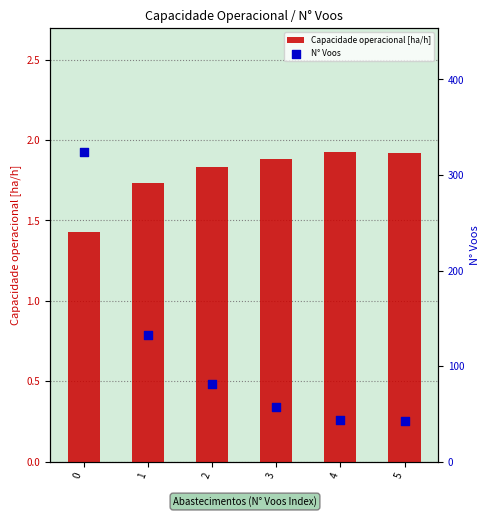

What is the total value across all series at 3?

58.9